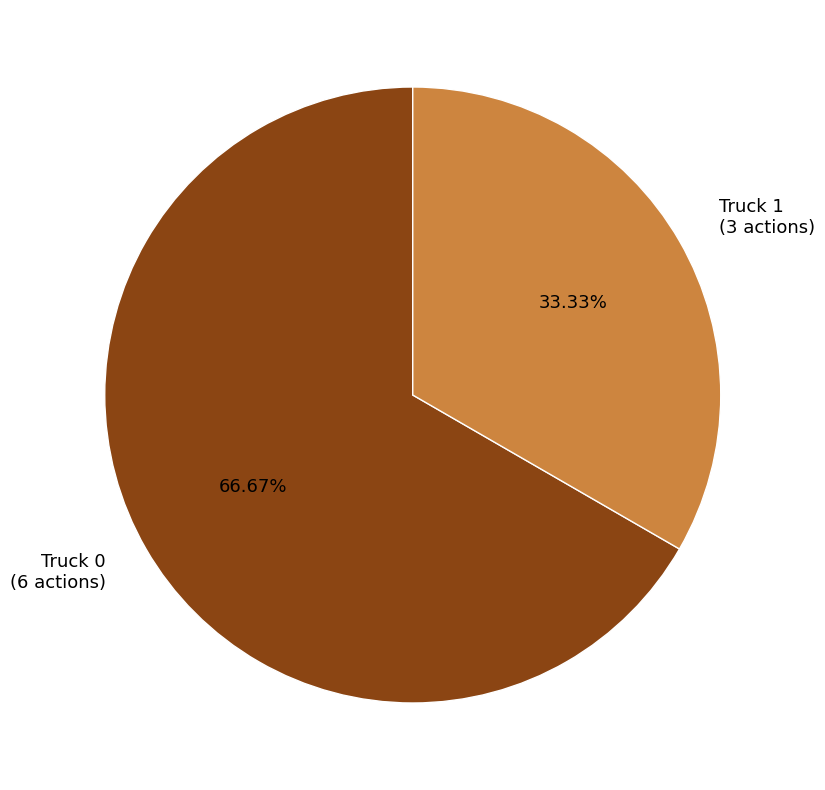

Approximately how many times larger is the value at Truck 1 compared to Truck 0?

0.5